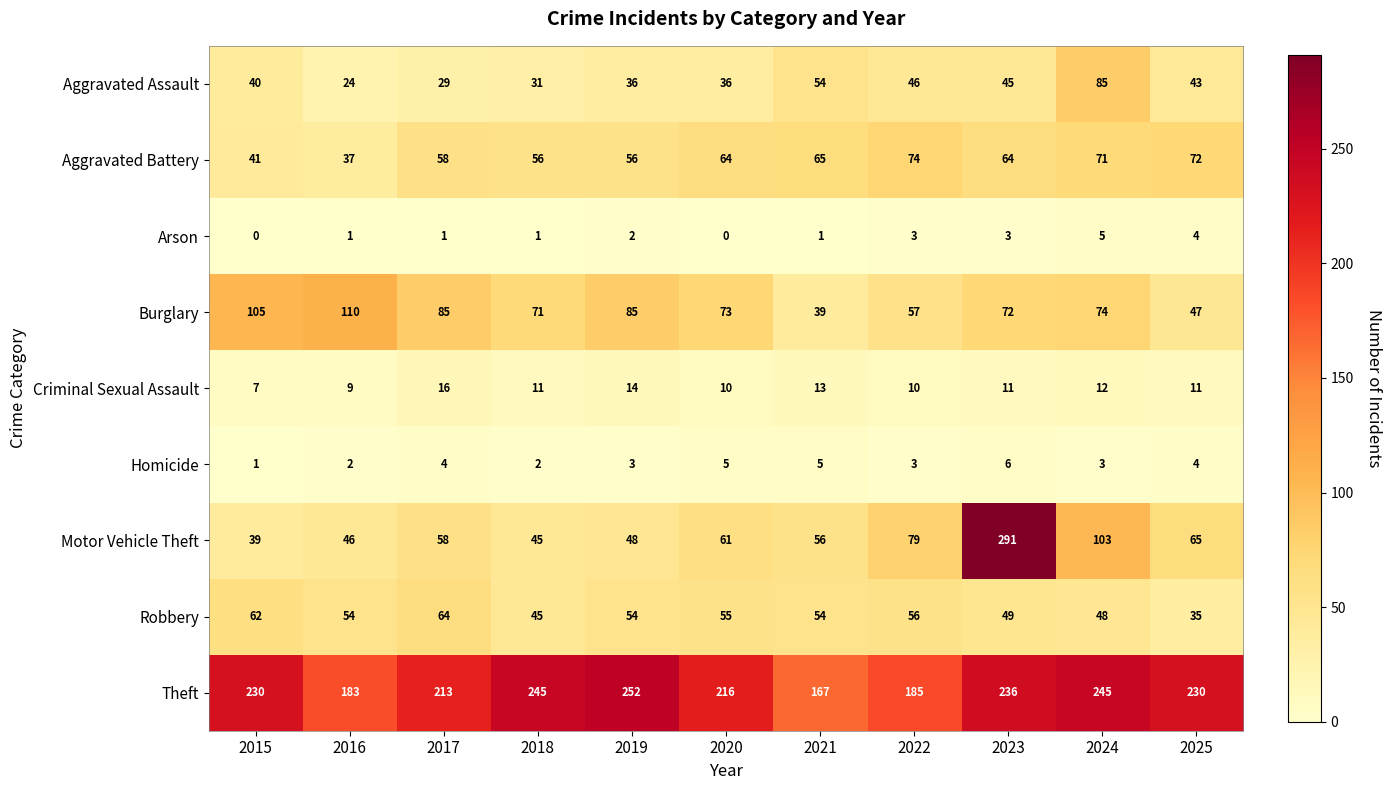

What is the spread (max minus min) of values at 2019?

250